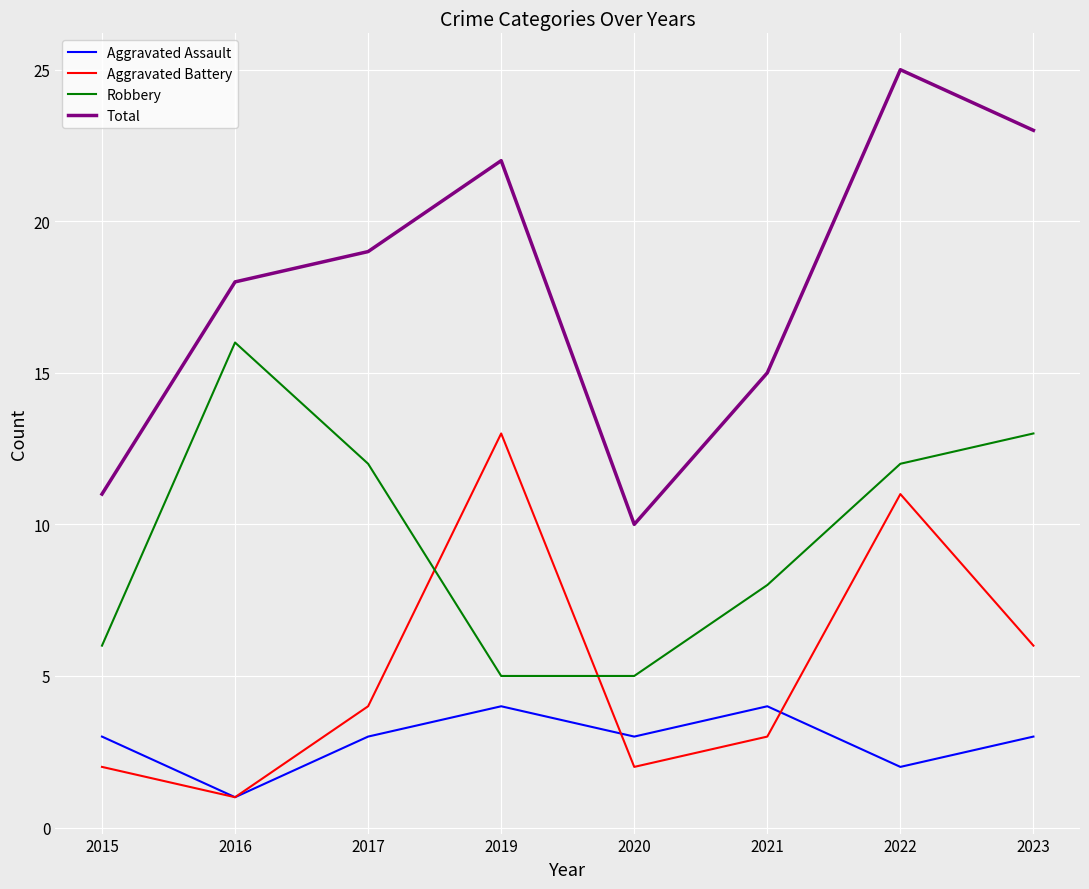

What is the sum of all Aggravated Battery values?

42